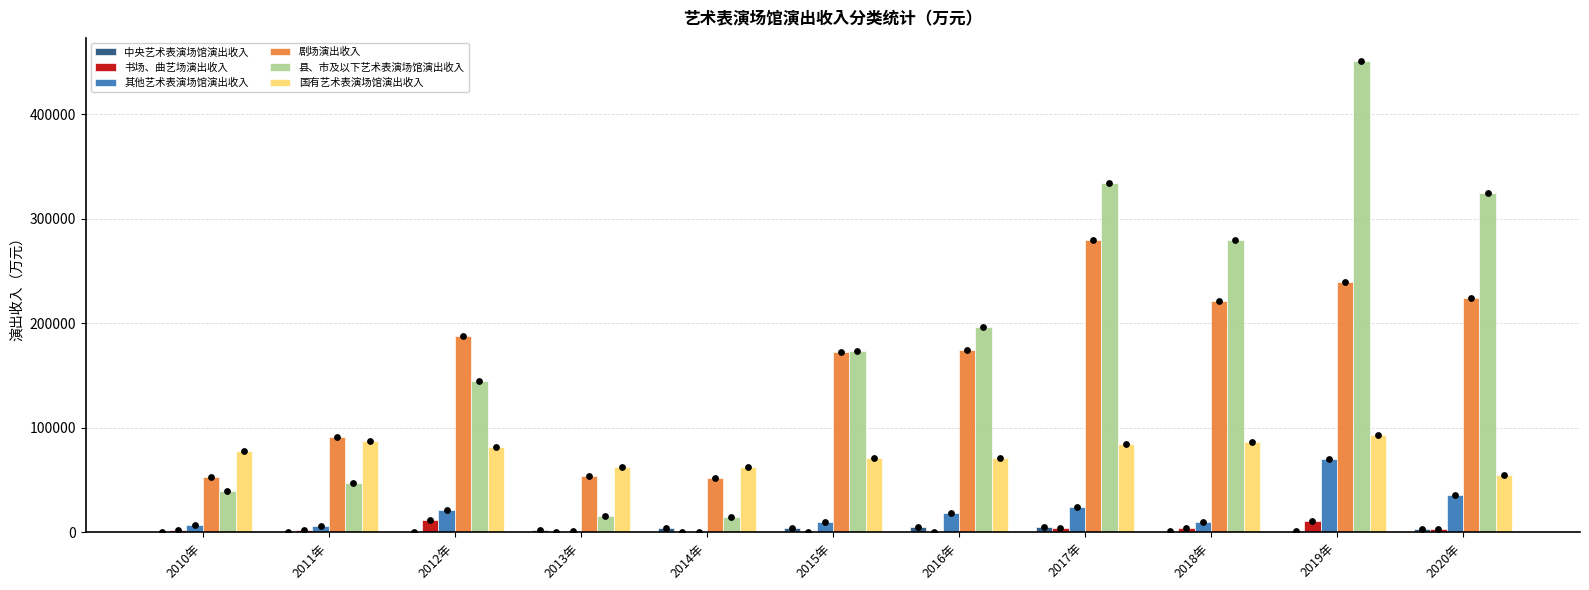

Which series has the largest total across all categories?

县、市及以下艺术表演场馆演出收入